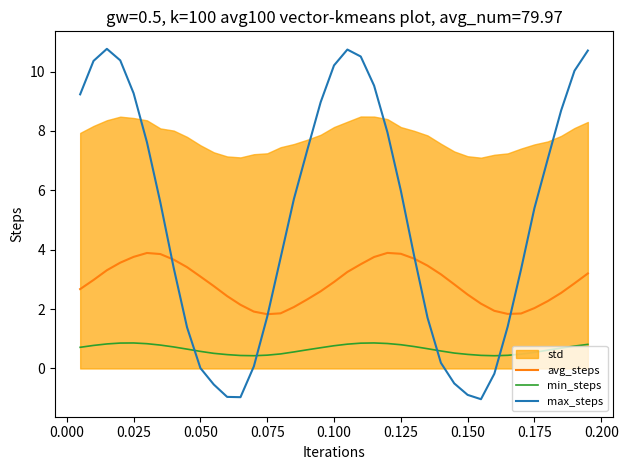

What is the minimum value for min_steps?

0.4